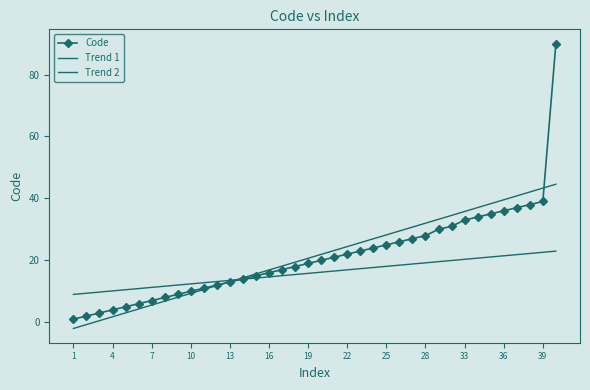

True or false: Trend 1 has more than 0 points higher than both neighbors.

False